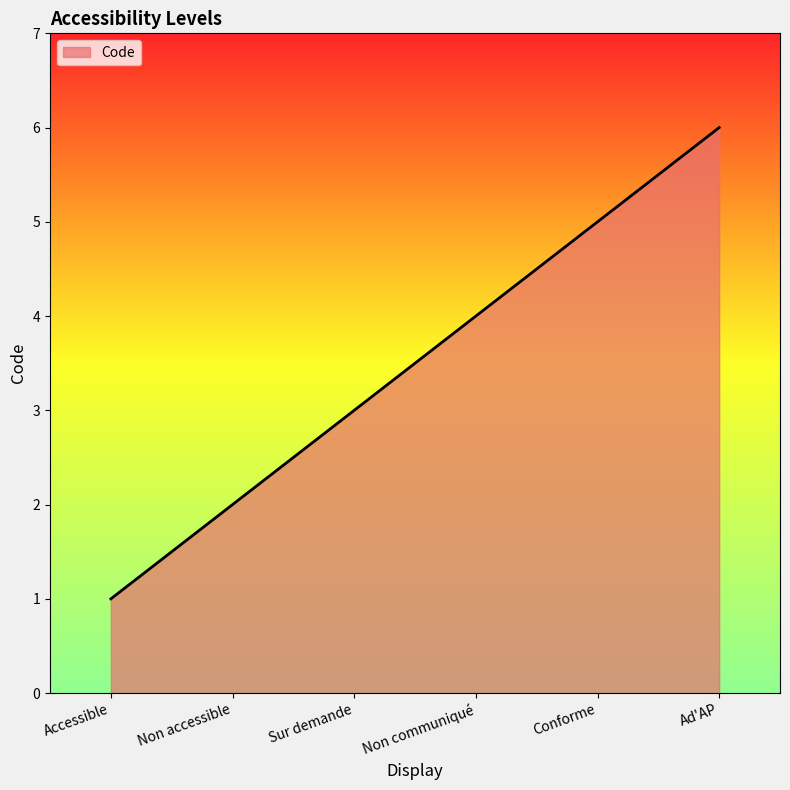

List the labels in order of value, largest first.

Ad'AP, Conforme, Non communiqué, Sur demande, Non accessible, Accessible